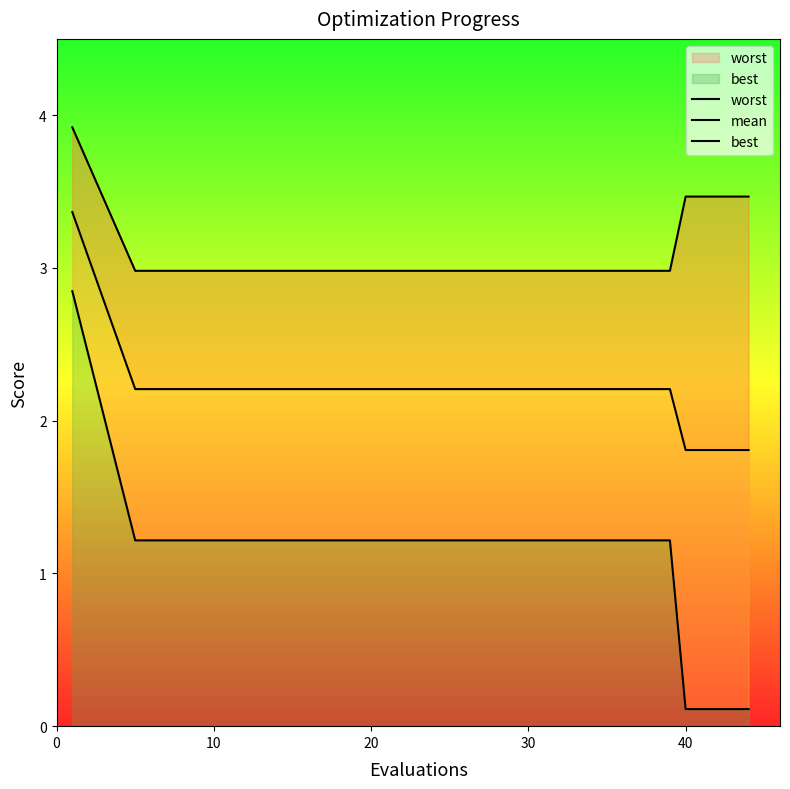

What is the label of the 7th point from the left?

30